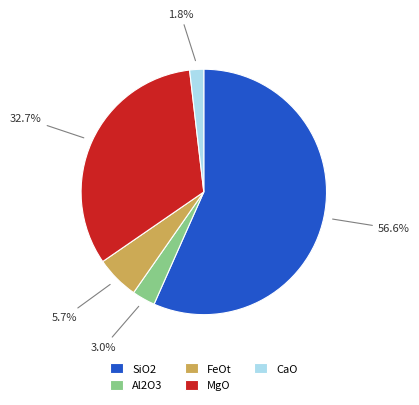

The MgO slice represents 33% of the pie. True or false?

True